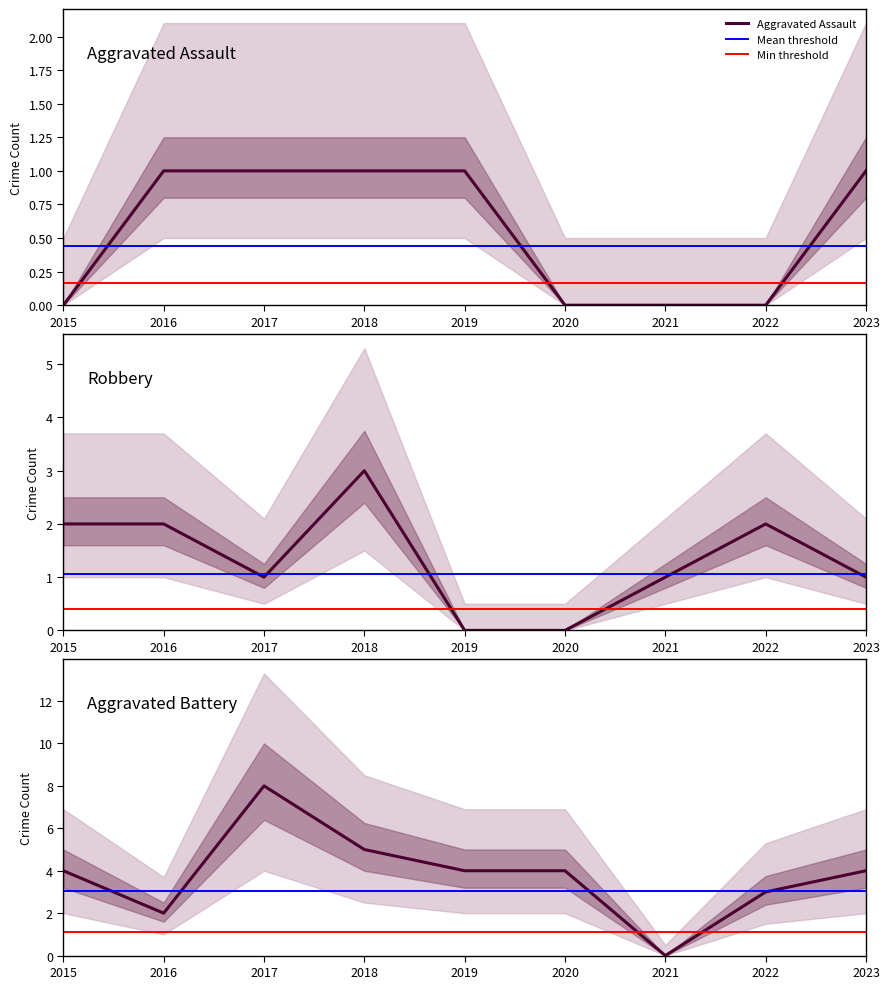

How many intersections are there between Aggravated Assault and Aggravated Battery?

1